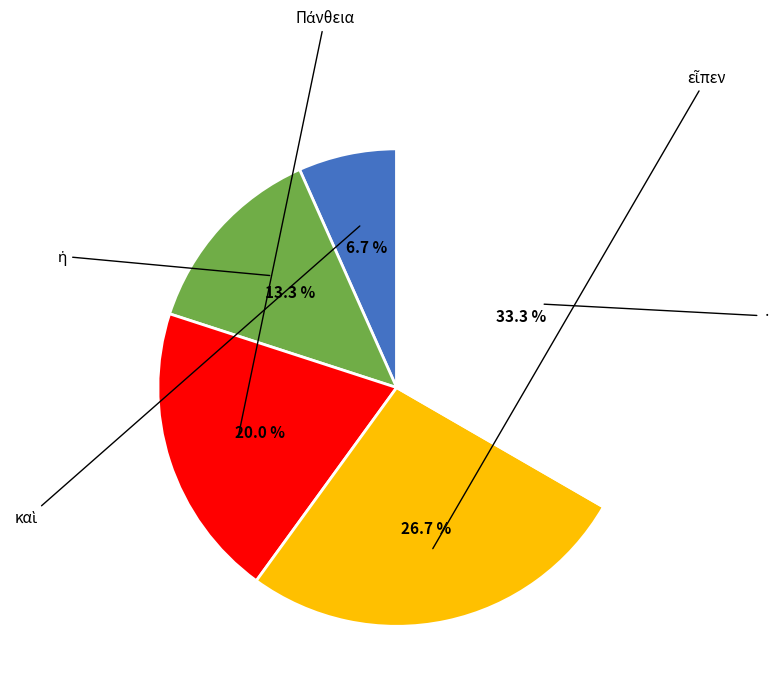

Is there any slice that represents more than half of the pie?

No